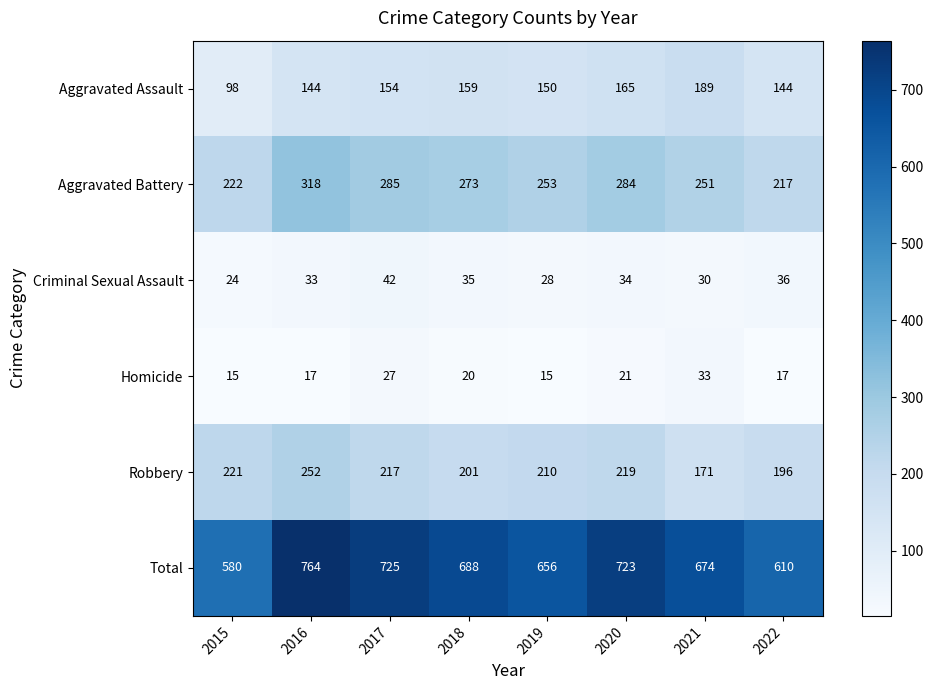

What is the difference between the highest and lowest values at 2017?

698